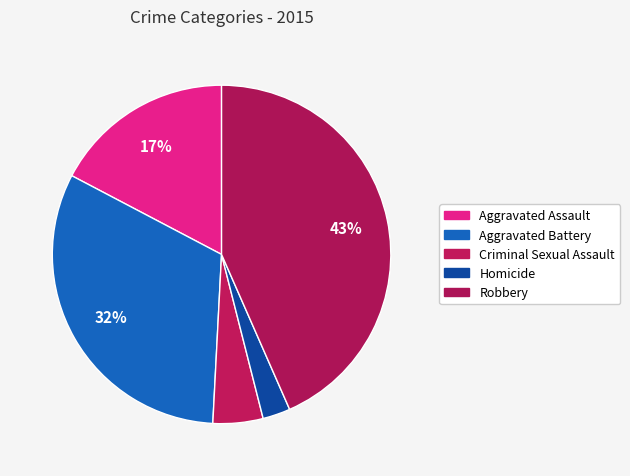

Which has a higher value, Aggravated Battery or Robbery?

Robbery